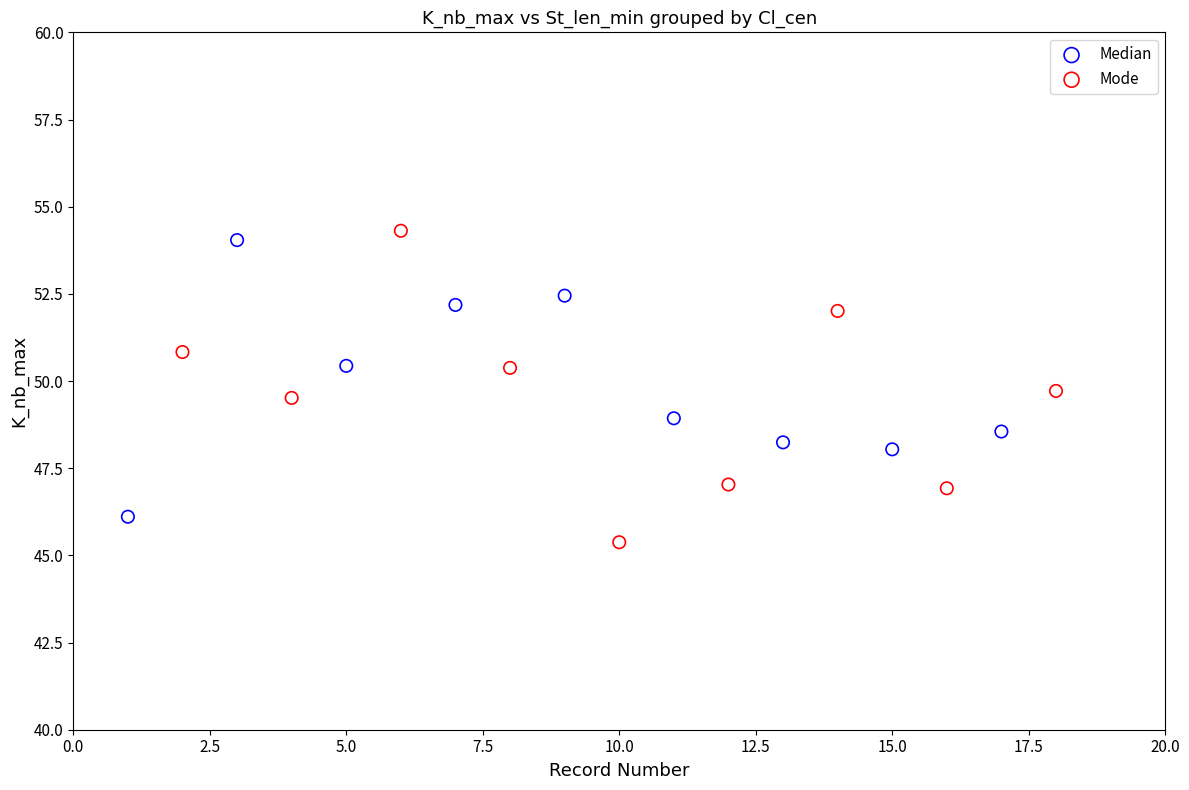

Which series has the largest Y range (max minus min)?

Mode